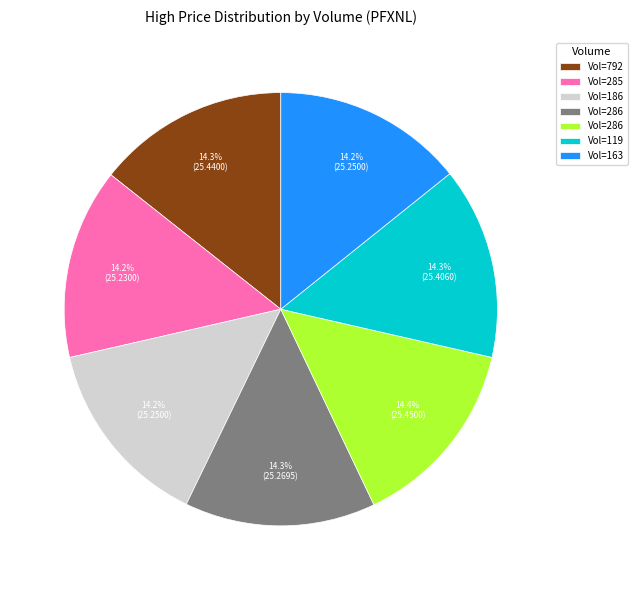

How many segments does this pie chart have?

7